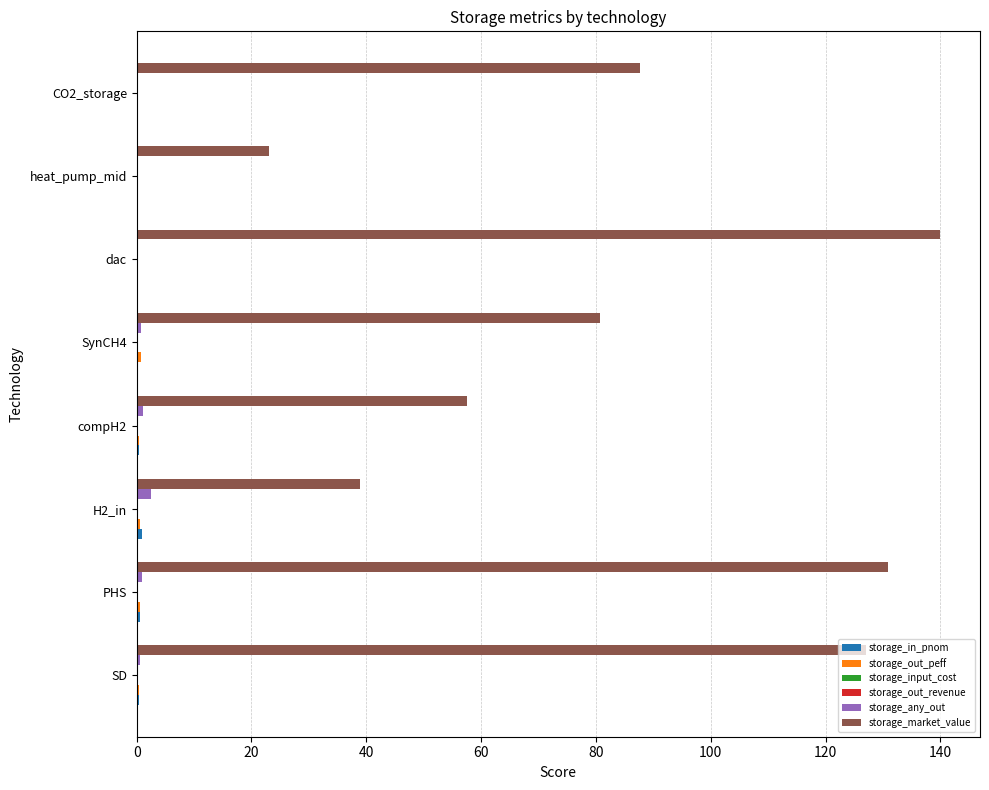

Which series has the largest total across all categories?

storage_market_value